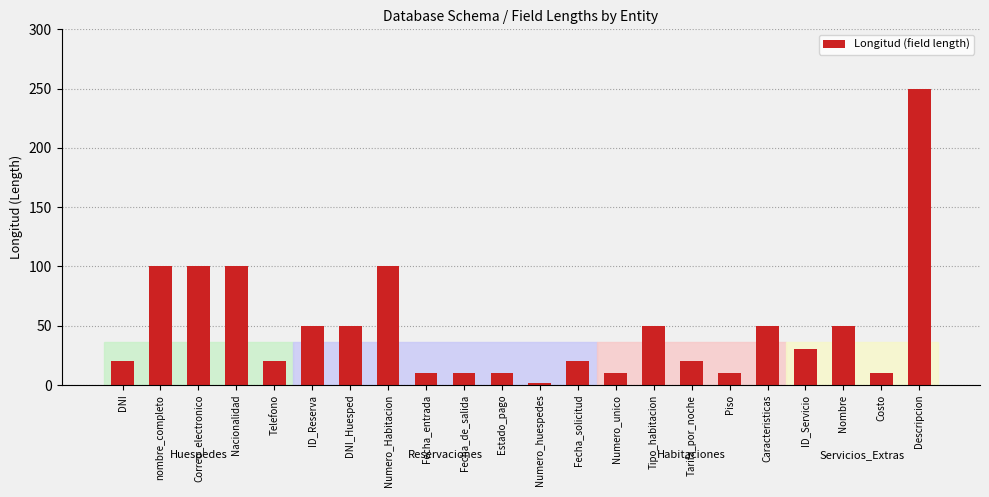

What is the change in value from nombre_completo to Piso?

-90